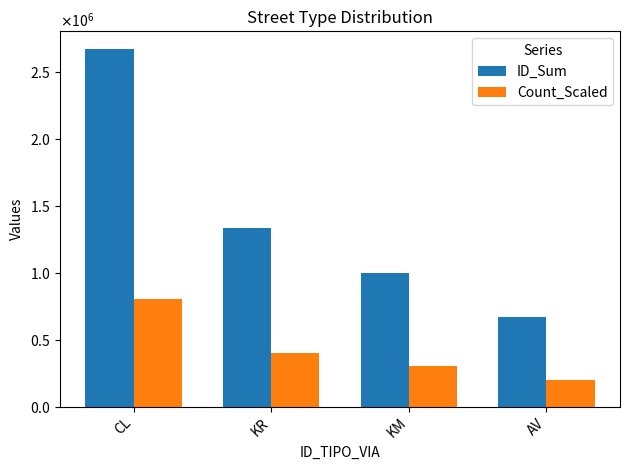

What is the sum of the Count_Scaled values at KR and AV?

600000